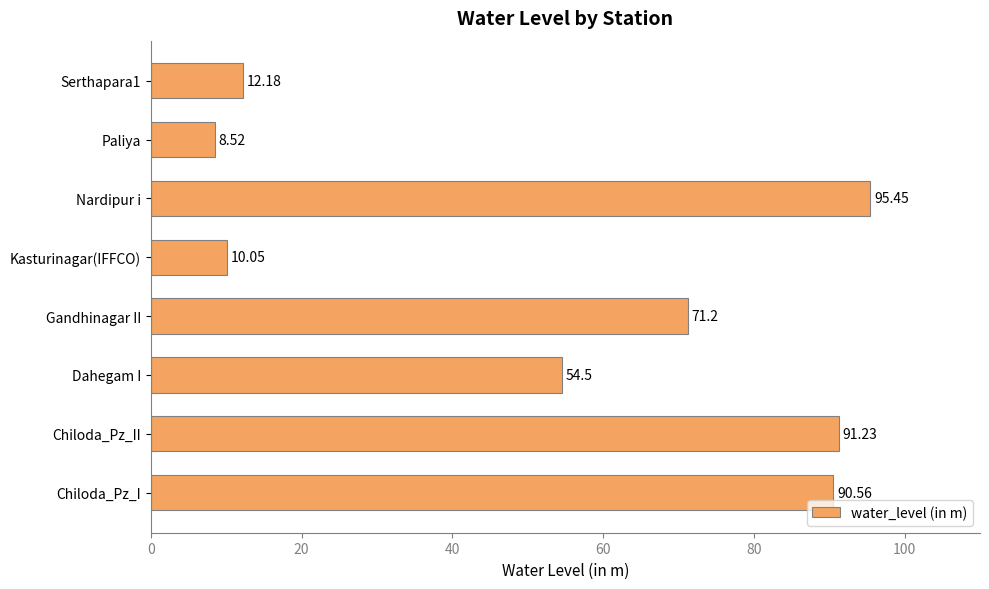

List the labels in order of value, smallest first.

Paliya, Kasturinagar(IFFCO), Serthapara1, Dahegam I, Gandhinagar II, Chiloda_Pz_I, Chiloda_Pz_II, Nardipur i